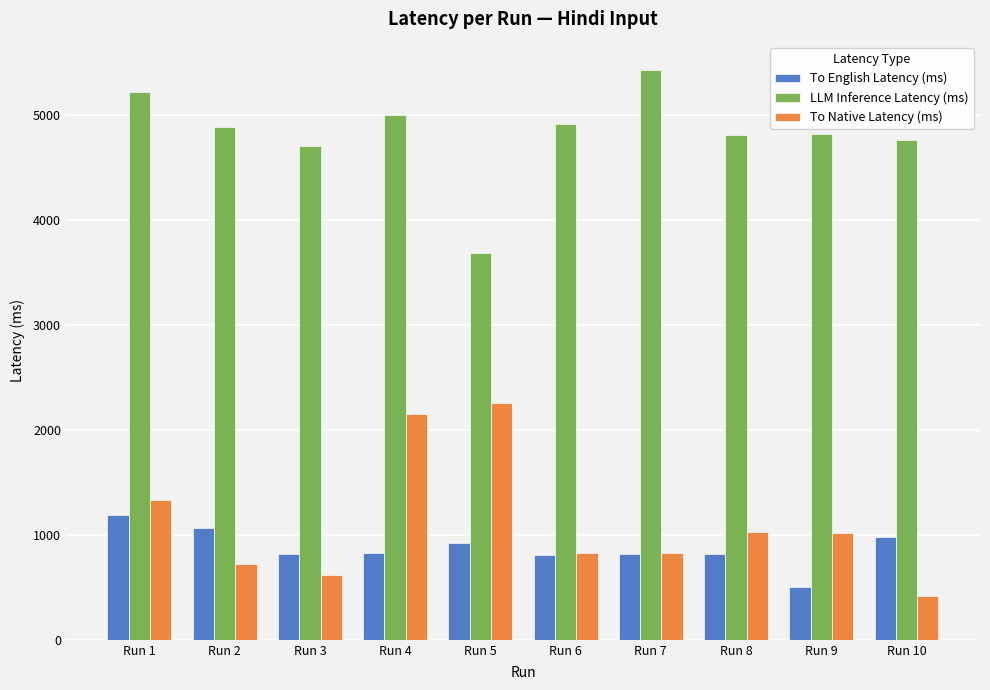

Which category has the highest value across all series?

Run 7